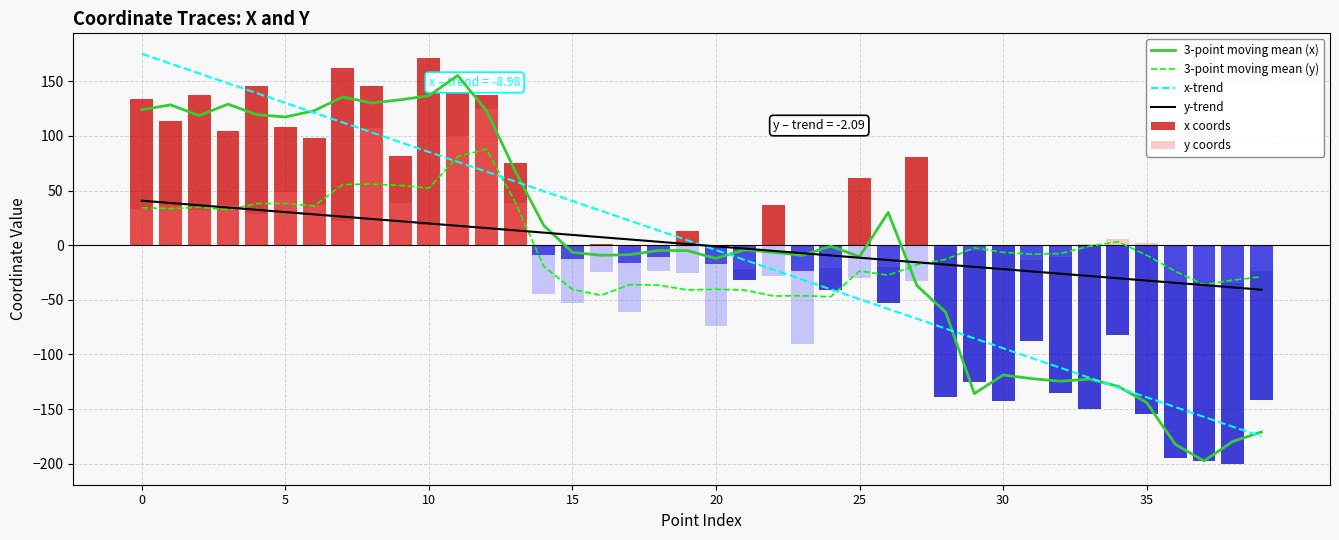

What is the total value across all series at 33?

-273.1